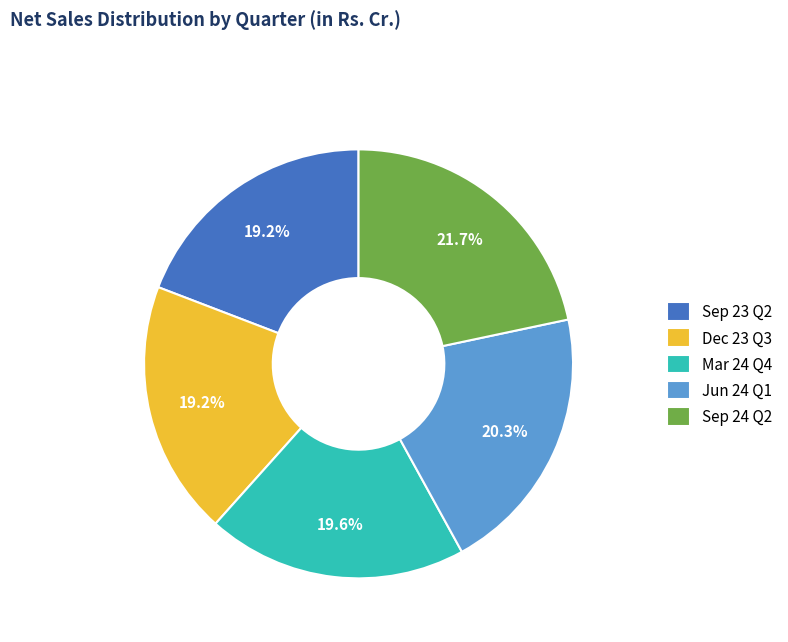

Approximately how many times larger is the value at Jun 24 Q1 compared to Sep 23 Q2?

1.1